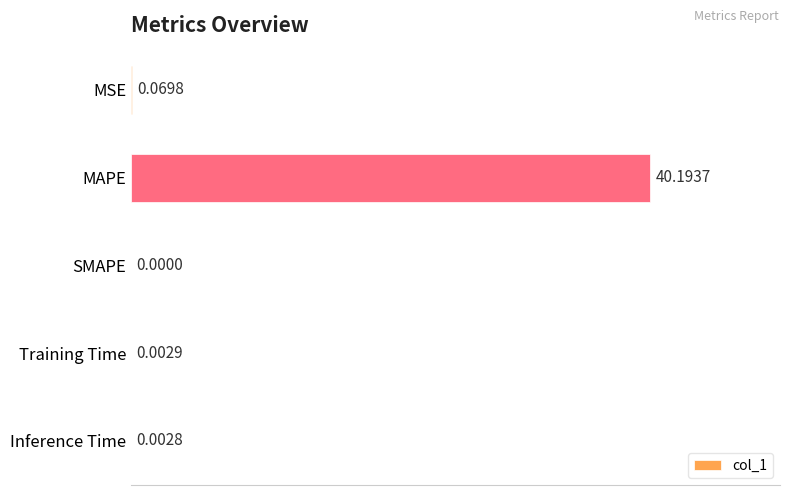

What is the average value?

8.1